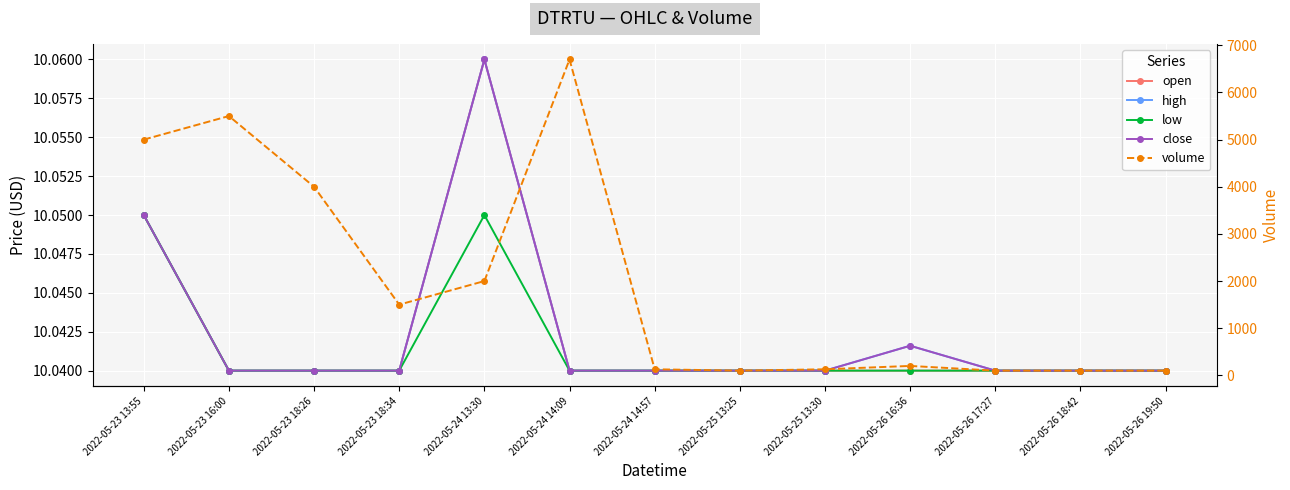

What is the difference between the highest and lowest values at 2022-05-26 18:42?

90.0